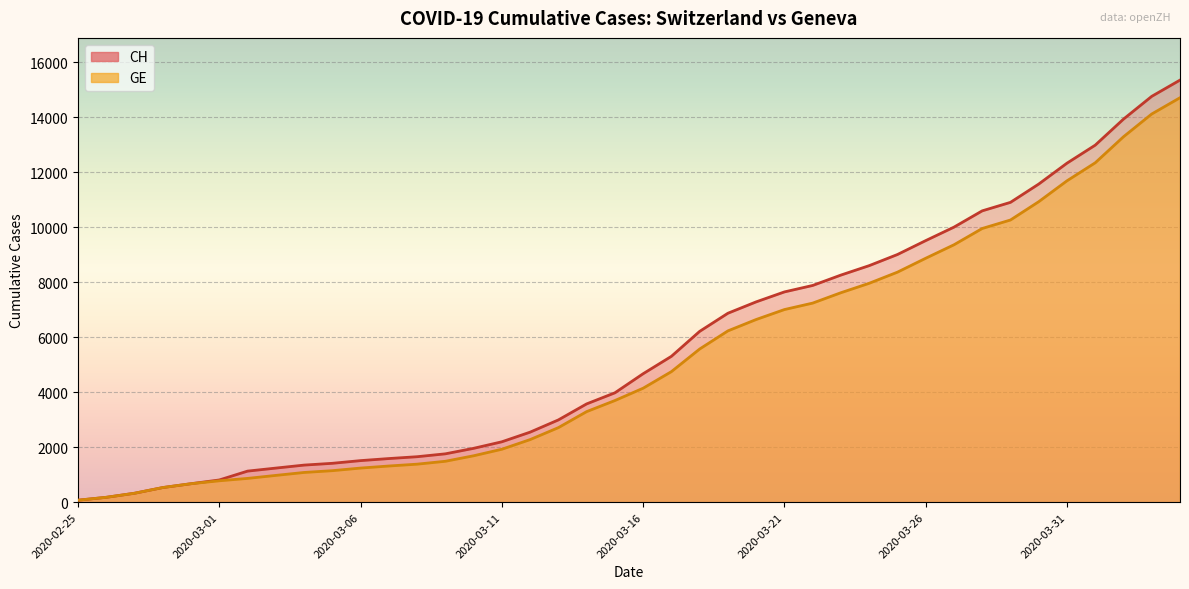

At how many categories does at least one series exceed 920?

34